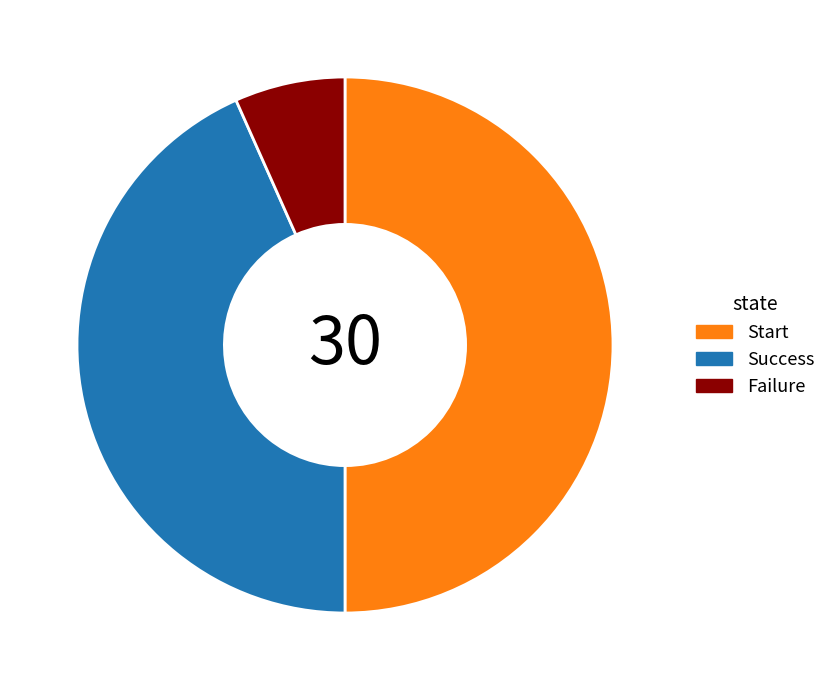

True or false: Failure accounts for 7% of the total.

True